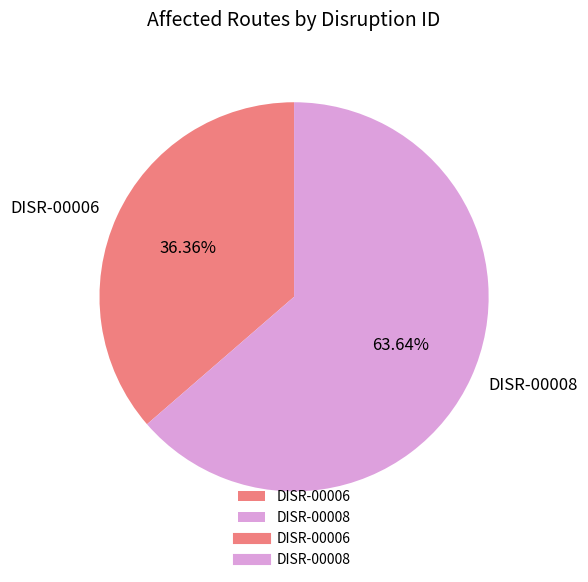

Which category accounts for the majority?

DISR-00008